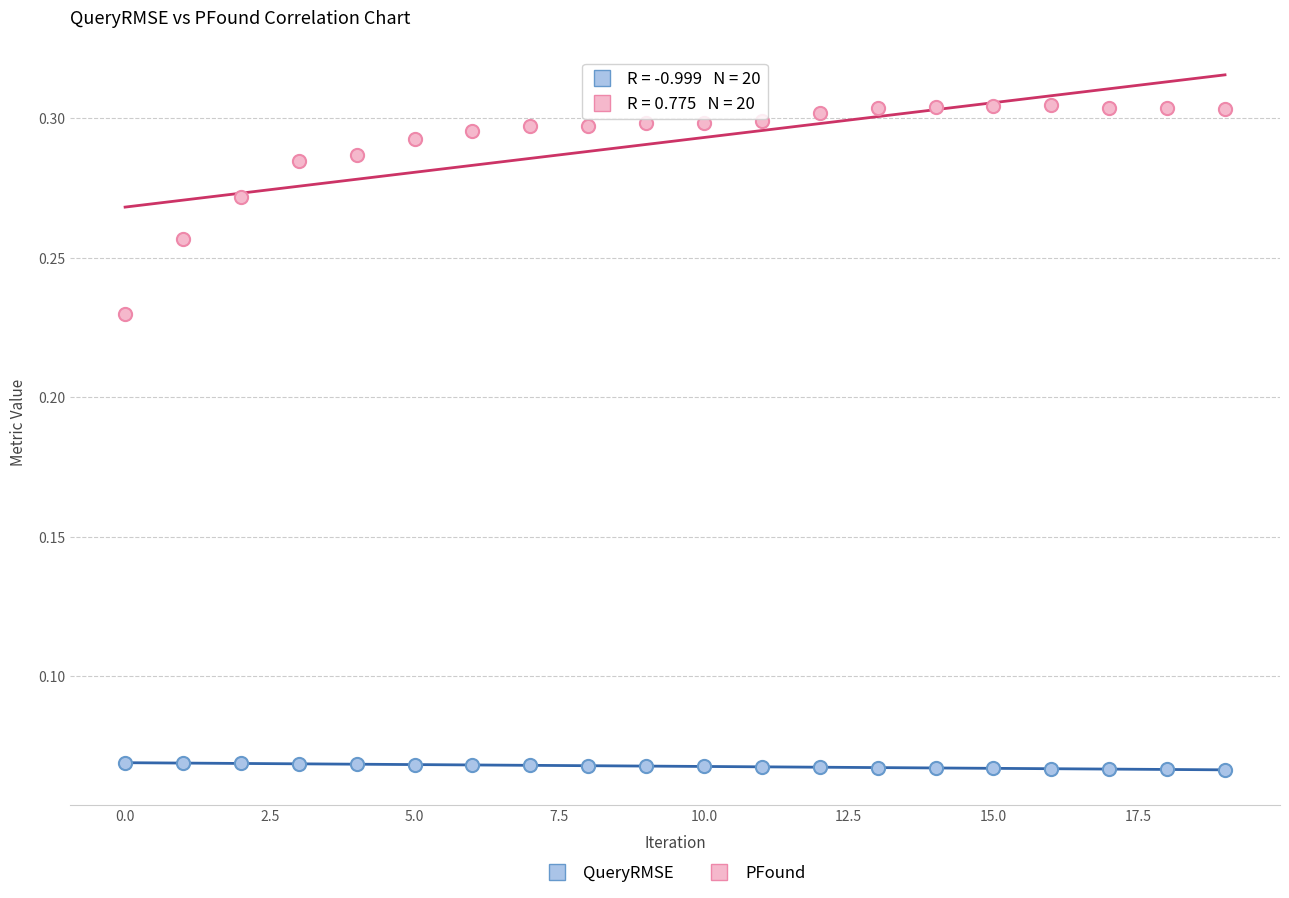

Which series contains the lowest Y value?

QueryRMSE